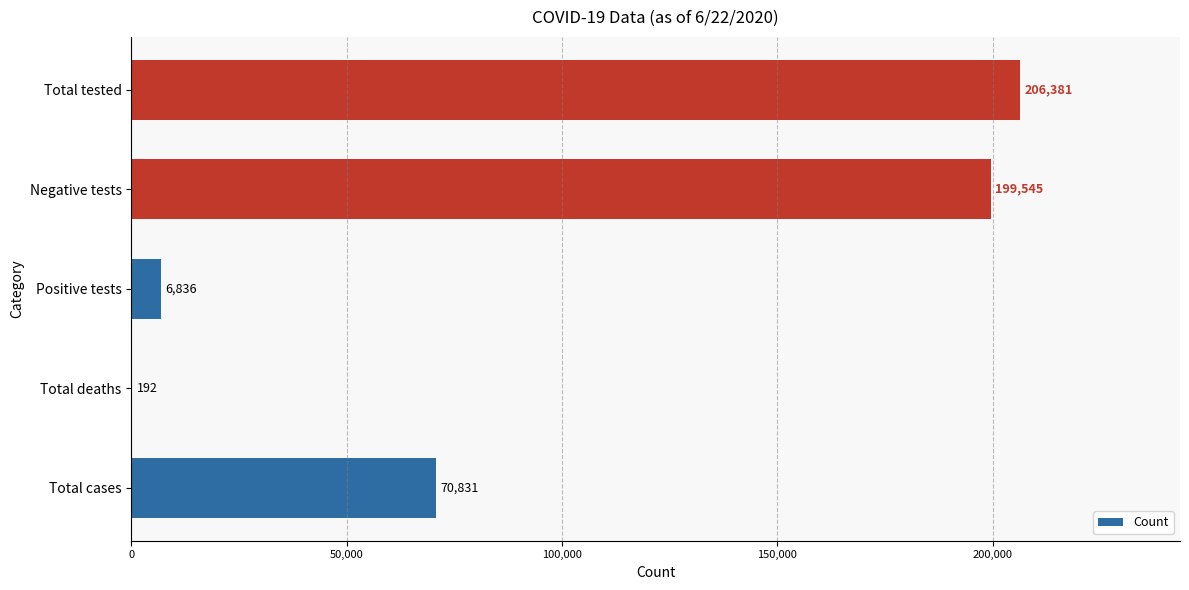

True or false: the data shows 103624 at Total cases.

False